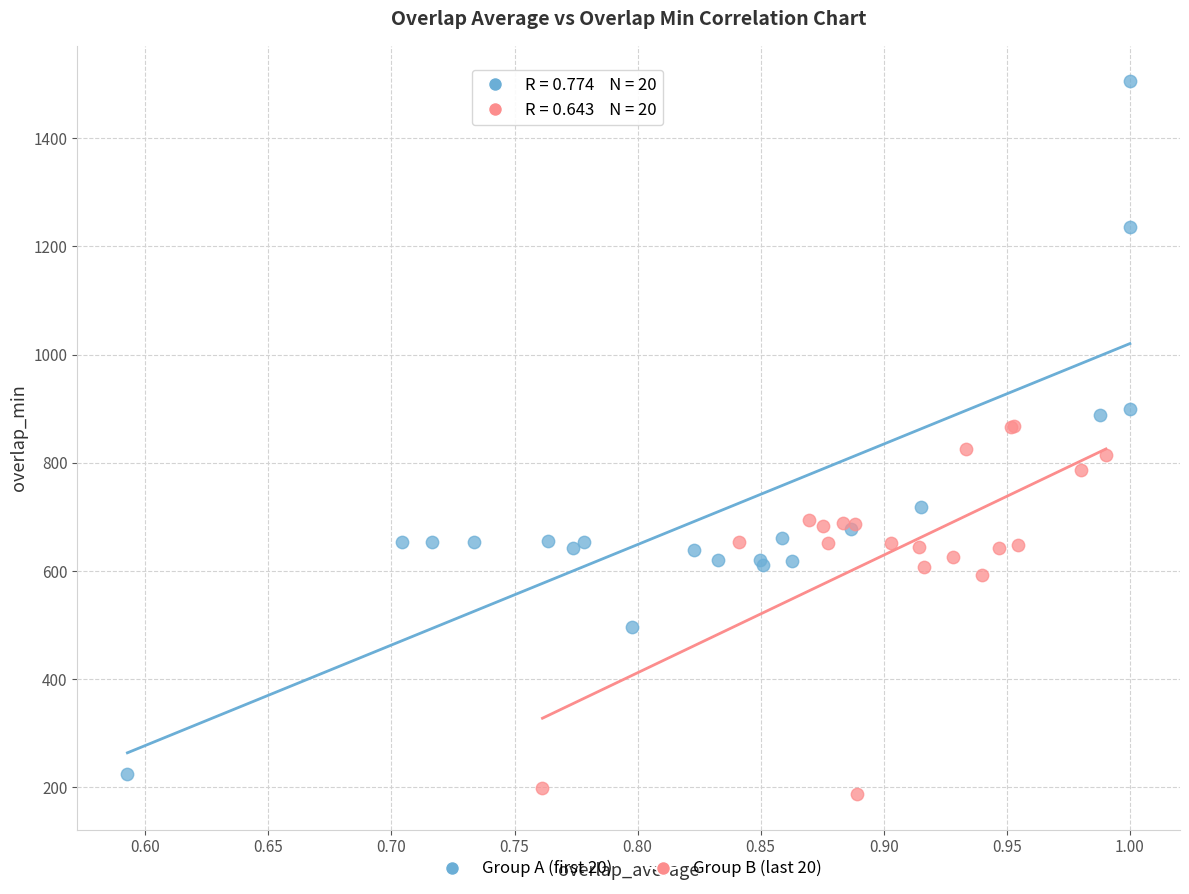

Which series contains the highest Y value?

Group A (first 20)